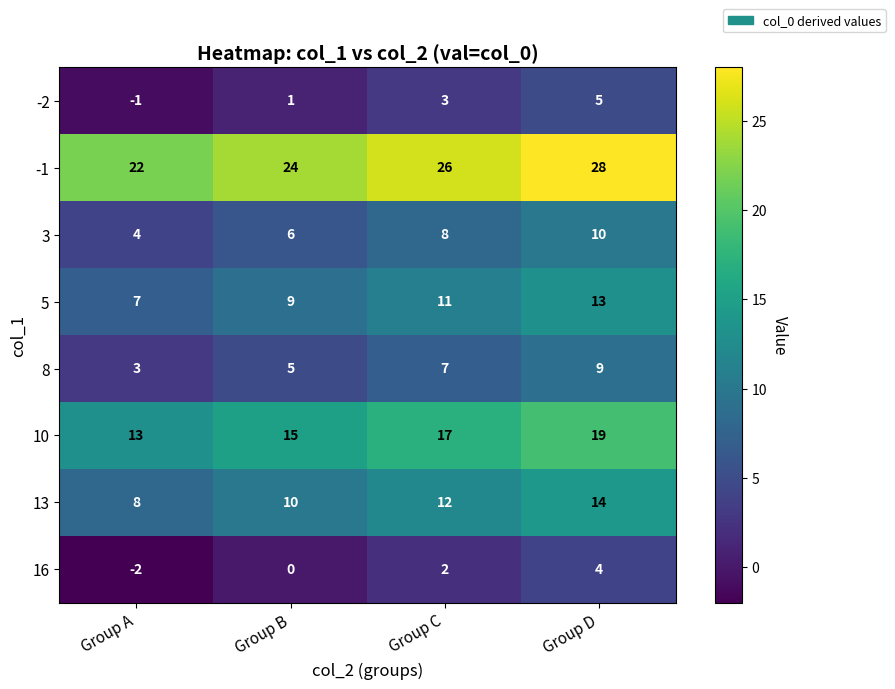

How many categories are shown in the chart?

4